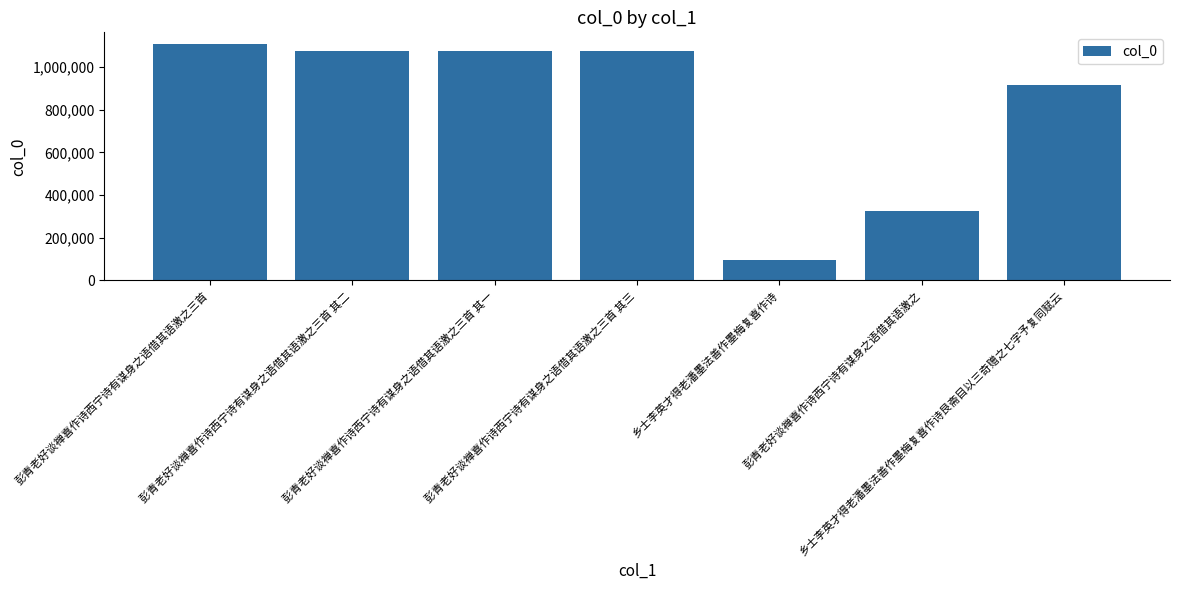

The chart shows a value of 1073059 at 彭青老好谈禅喜作诗西宁诗有谋身之语借其语激之三首 其三. True or false?

True